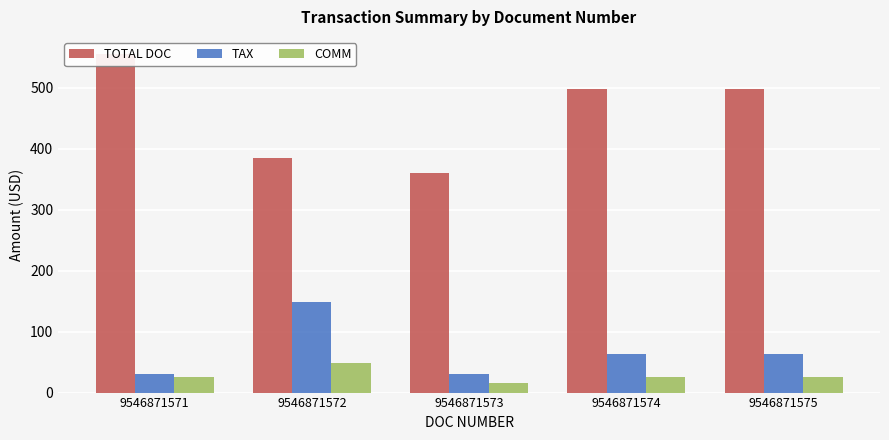

At which label is TOTAL DOC closest to 458?

9546871574